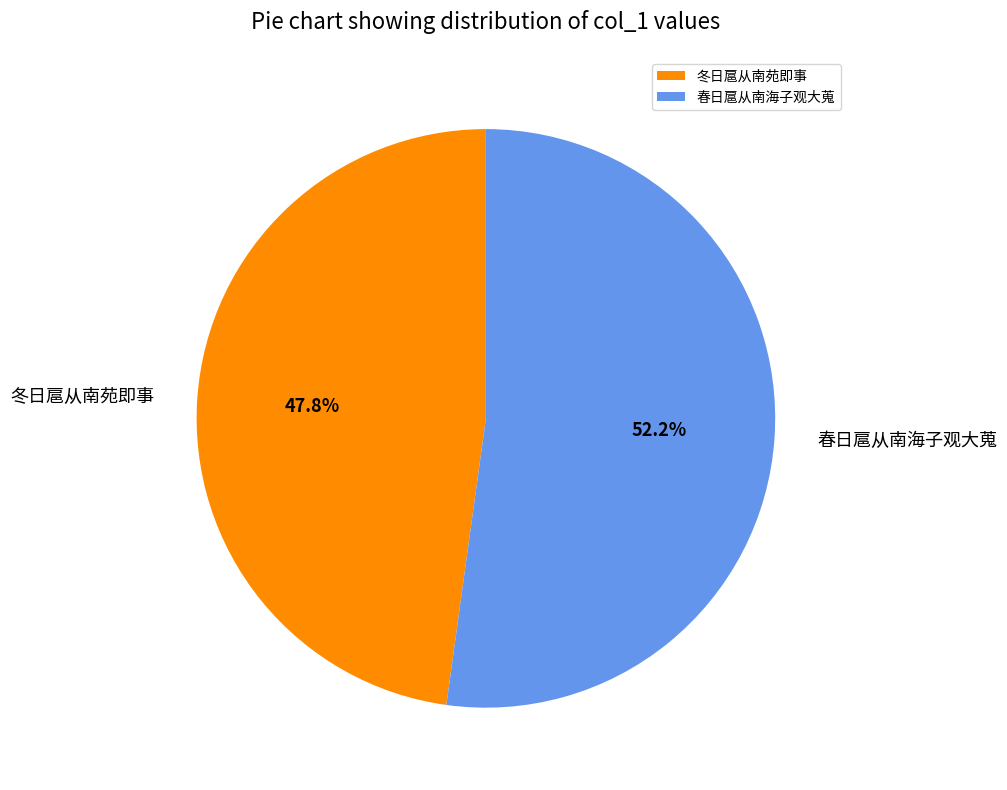

What percentage do 冬日扈从南苑即事 and 春日扈从南海子观大蒐 together represent?

100.0%